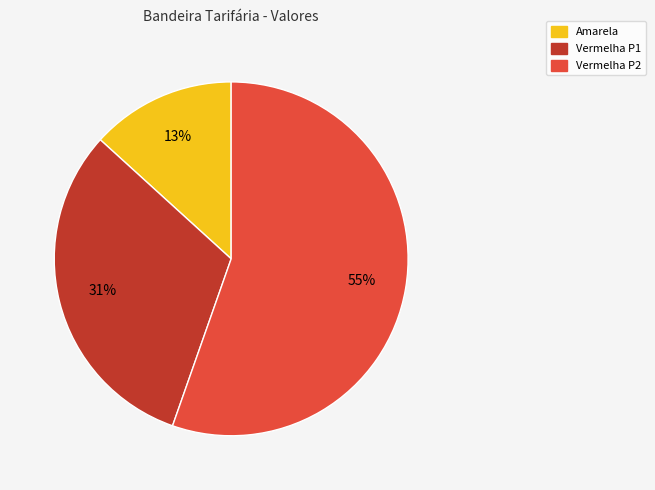

Count the number of slices in the pie.

3